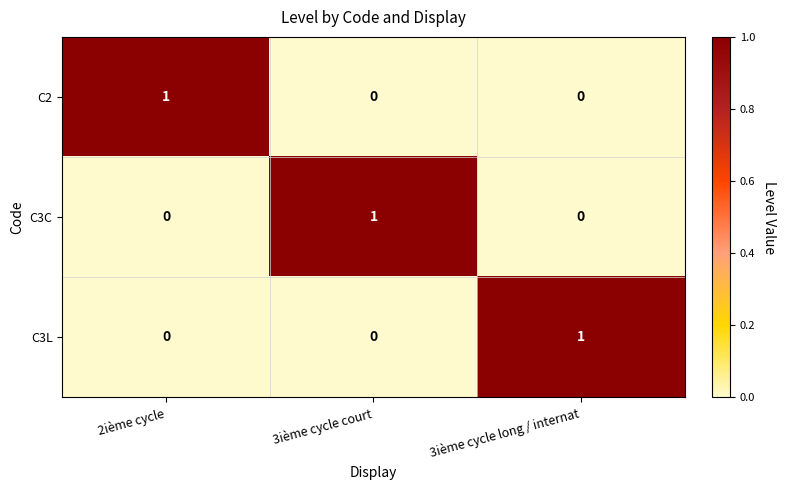

The C2 series shows 1 at 3ième cycle court. True or false?

False